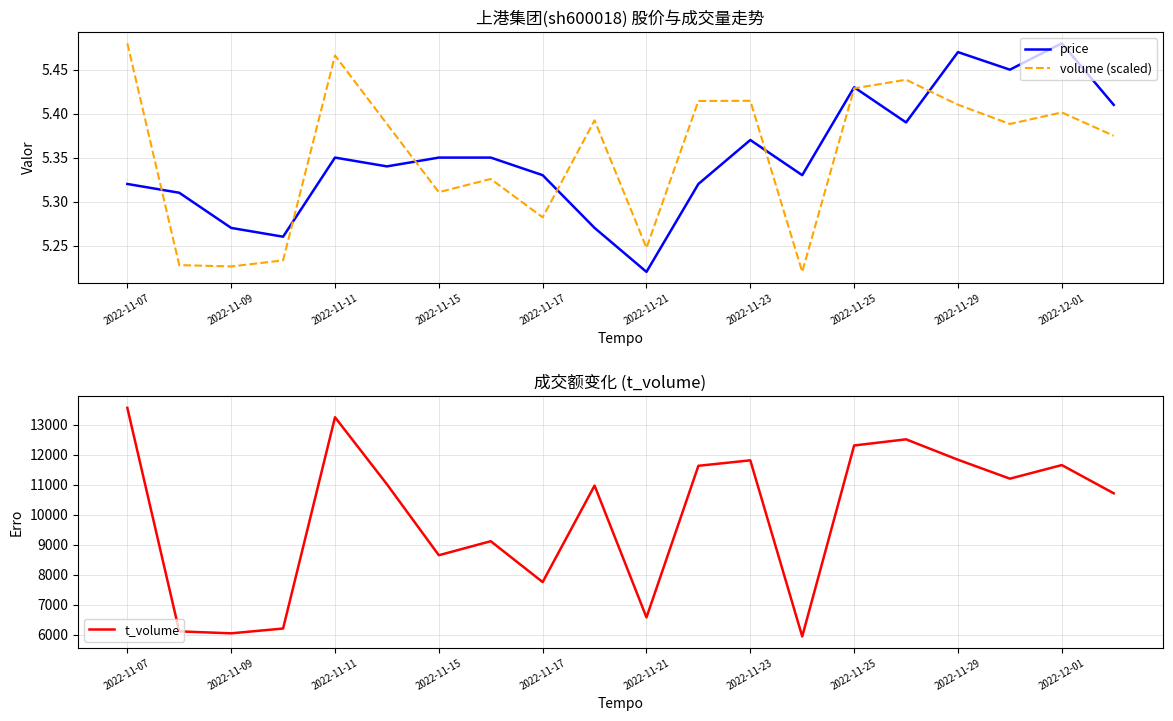

At which label is price closest to 5?

2022-11-21